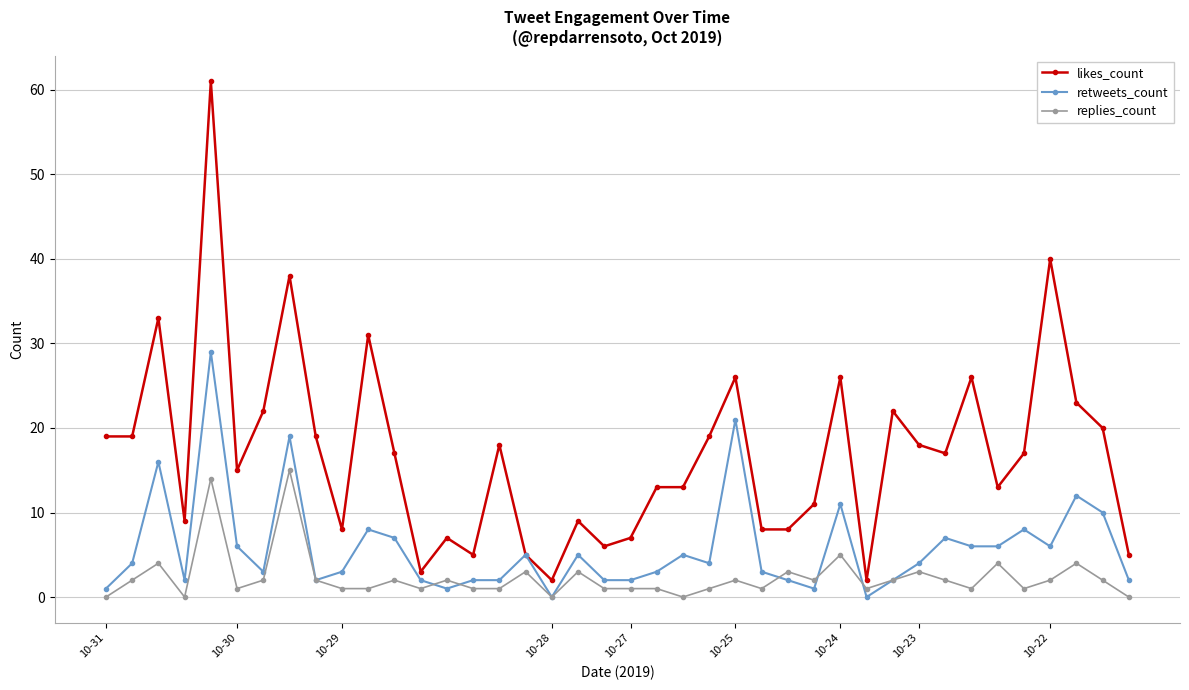

True or false: likes_count has more than 0 interior local peaks.

True